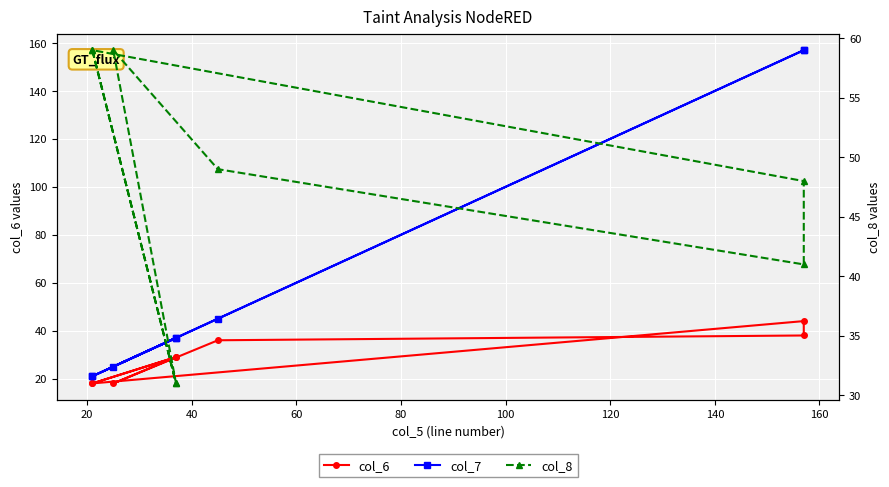

What is the sum of the col_8 values at 140 and 120?

90